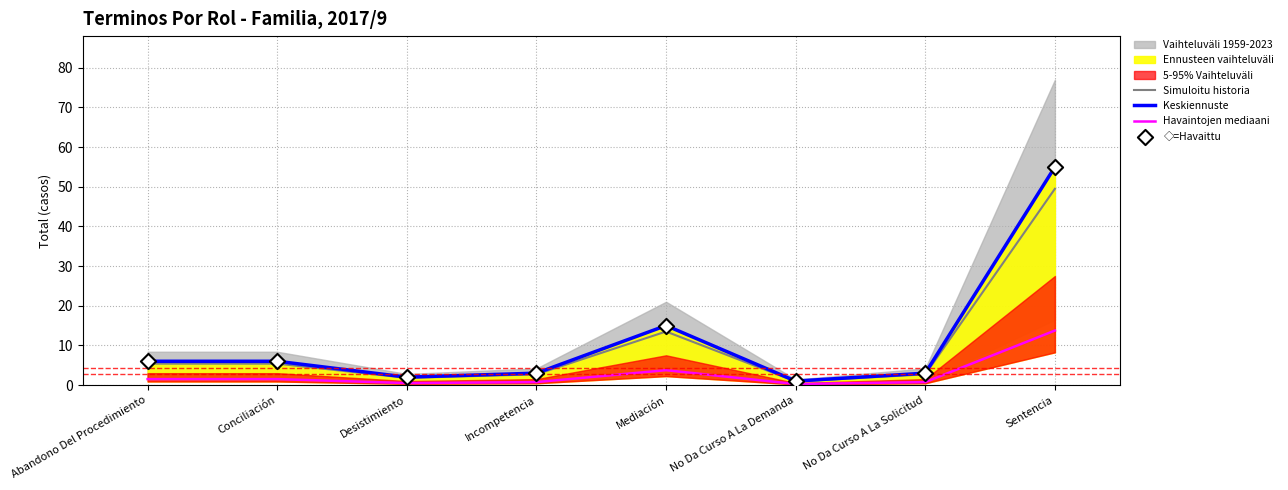

What is the total value across all series at Conciliación?

18.9